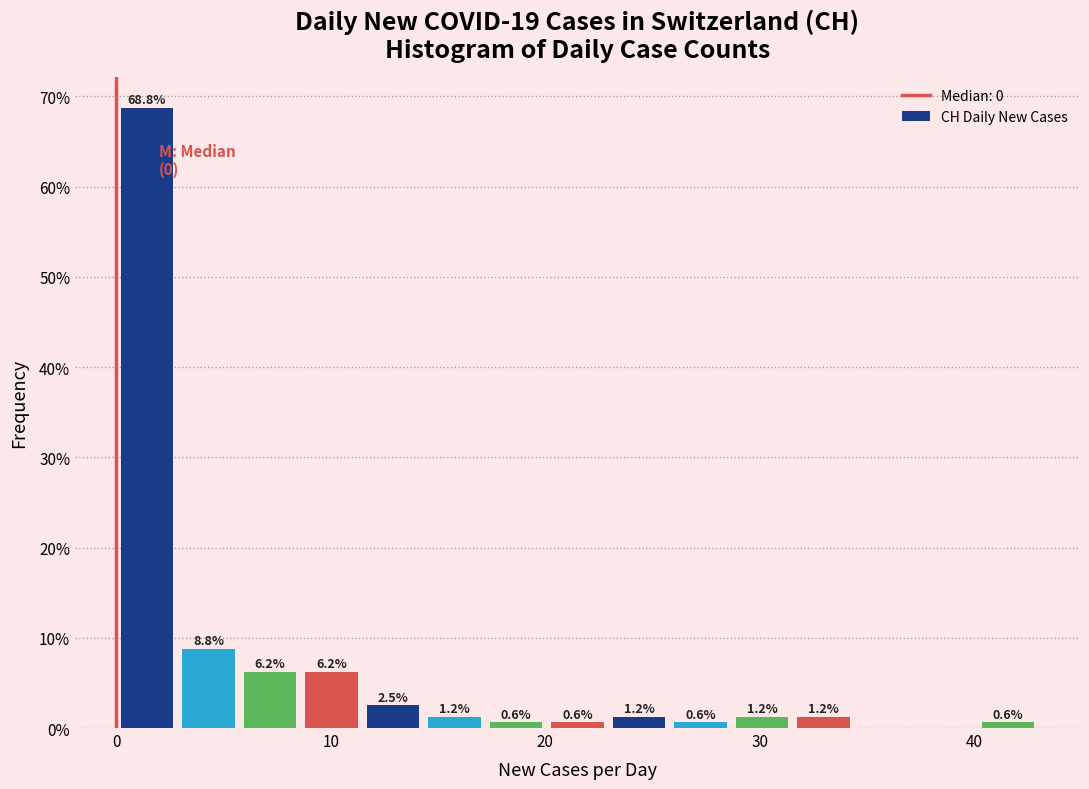

Read against the x-axis, roughly where is the centre of the tallest bar?

1